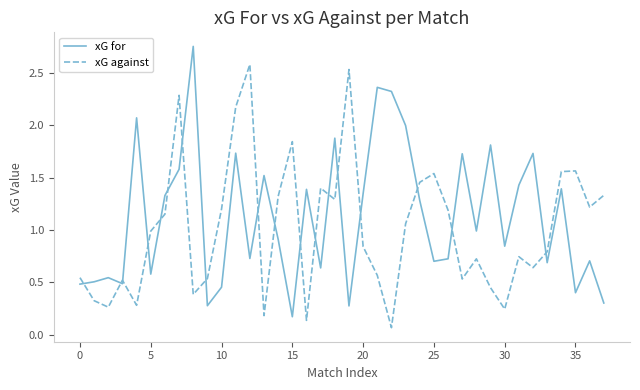

Rank the series by their maximum value, from lowest to highest.

xG against, xG for